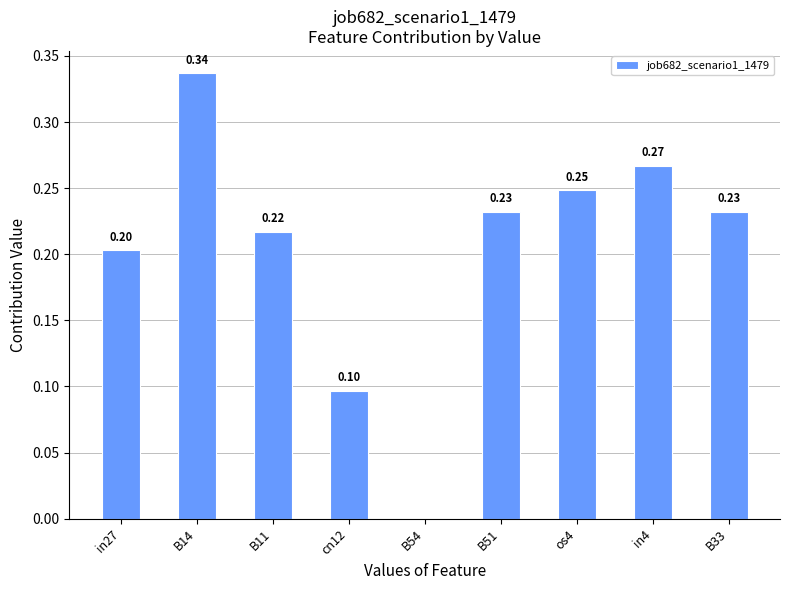

The value at B11 is 0.2. True or false?

True